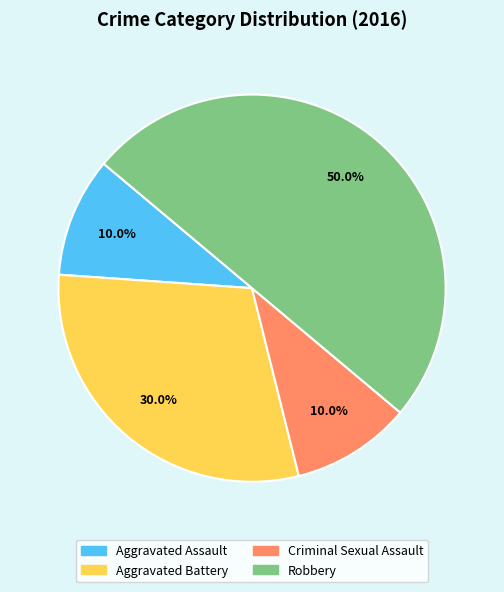

To the nearest percent, what is the combined percentage of Aggravated Battery and Robbery?

80%